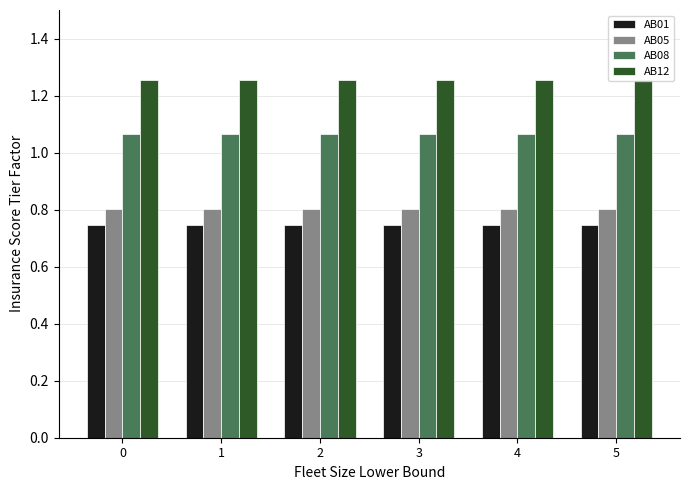

What is the spread (max minus min) of values at 2?

0.5